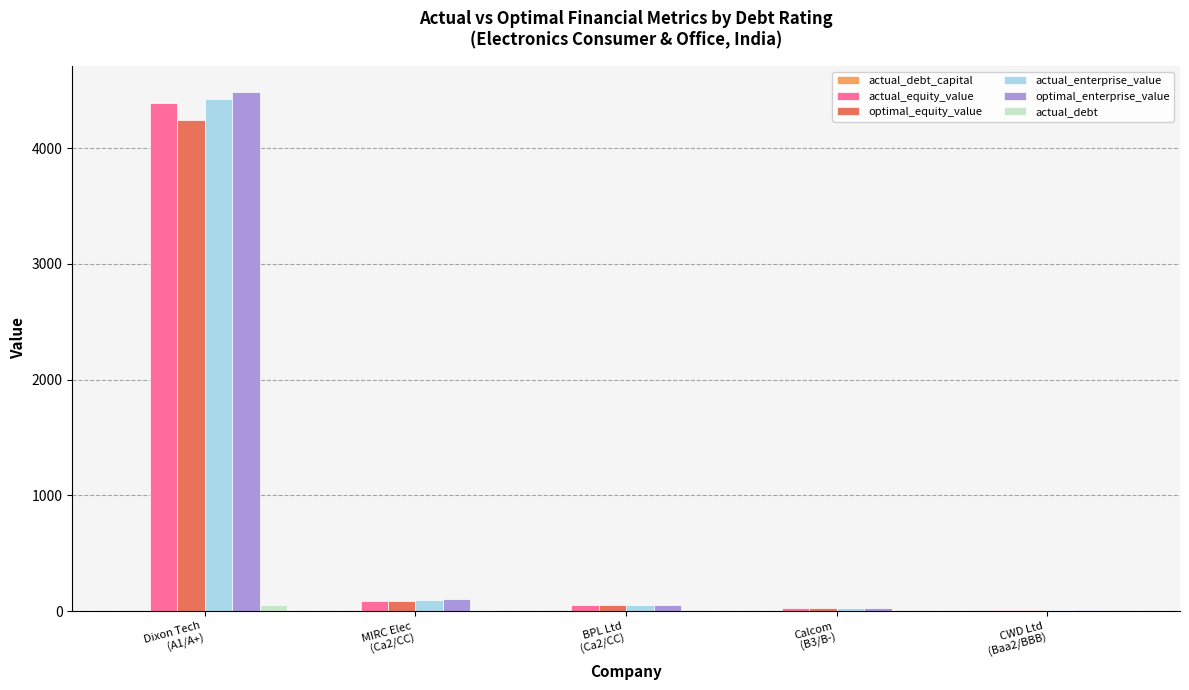

What is the total value across all series at CWD Ltd
(Baa2/BBB)?

43.9